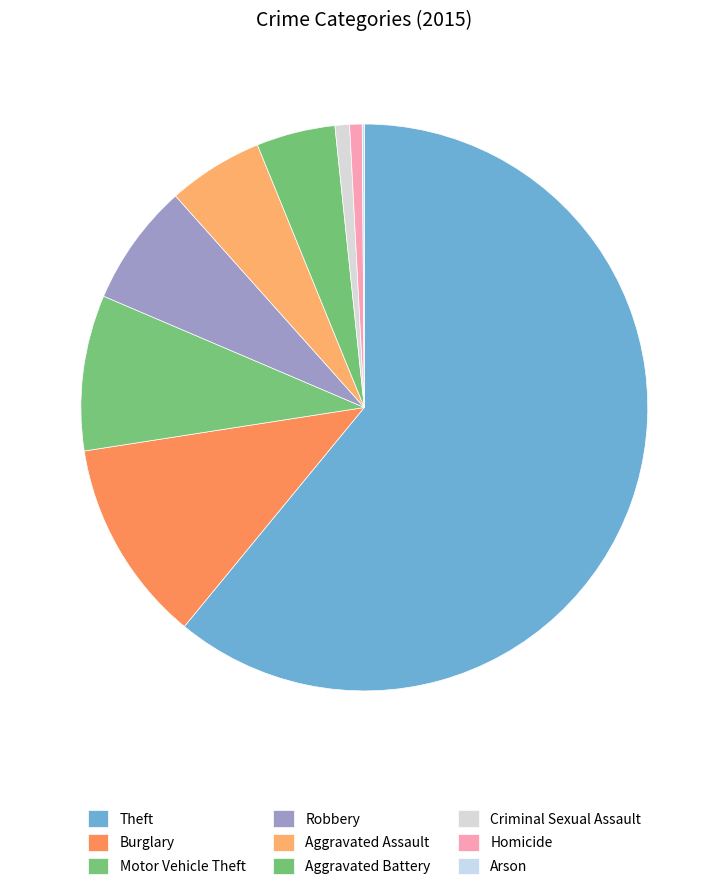

What percentage do Robbery and Burglary together represent?

18.6%